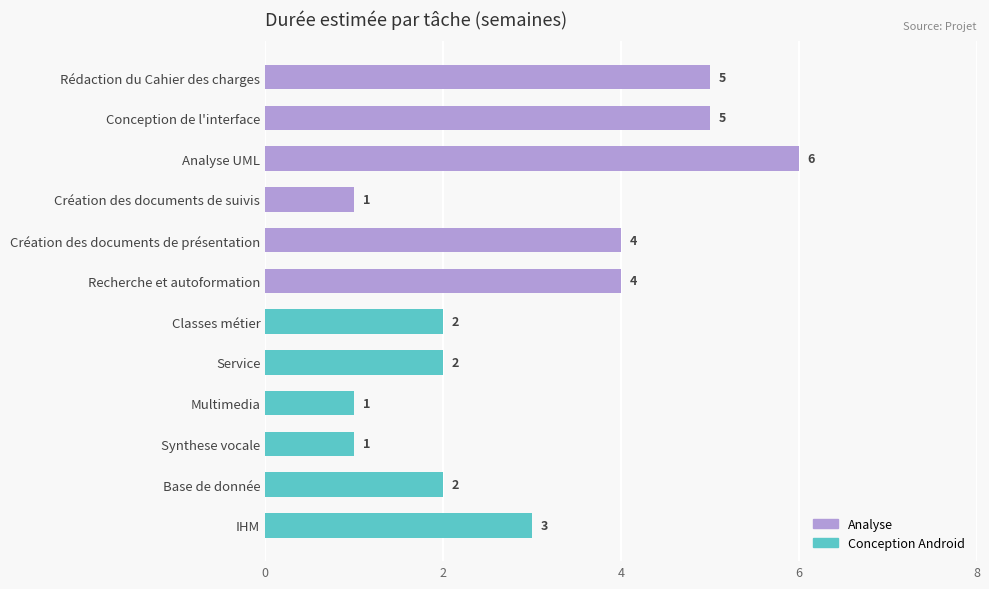

What is the minimum value shown in the chart?

1